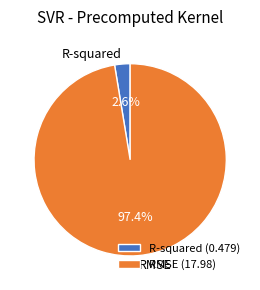

Between R-squared and RMSE, which is larger?

RMSE